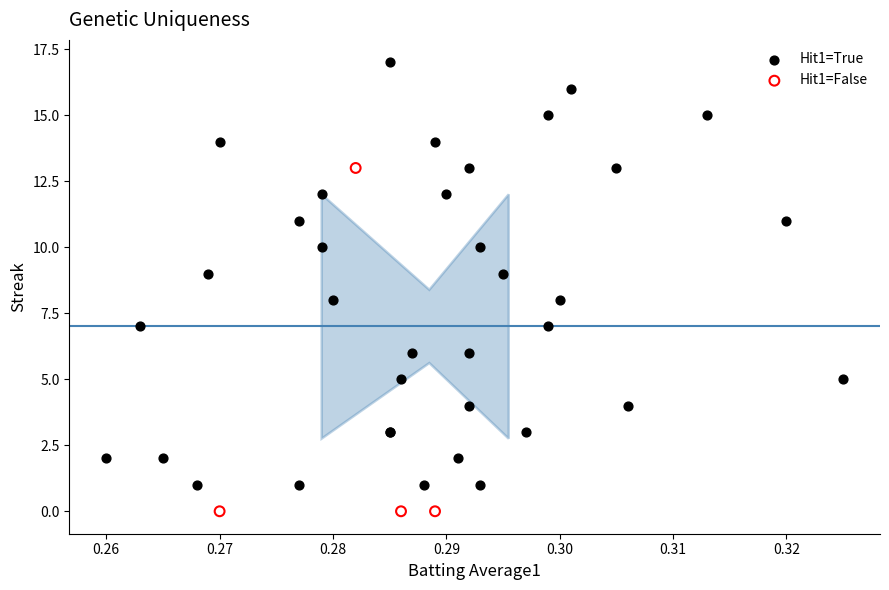

Which series reaches the minimum Y coordinate?

Hit1=False